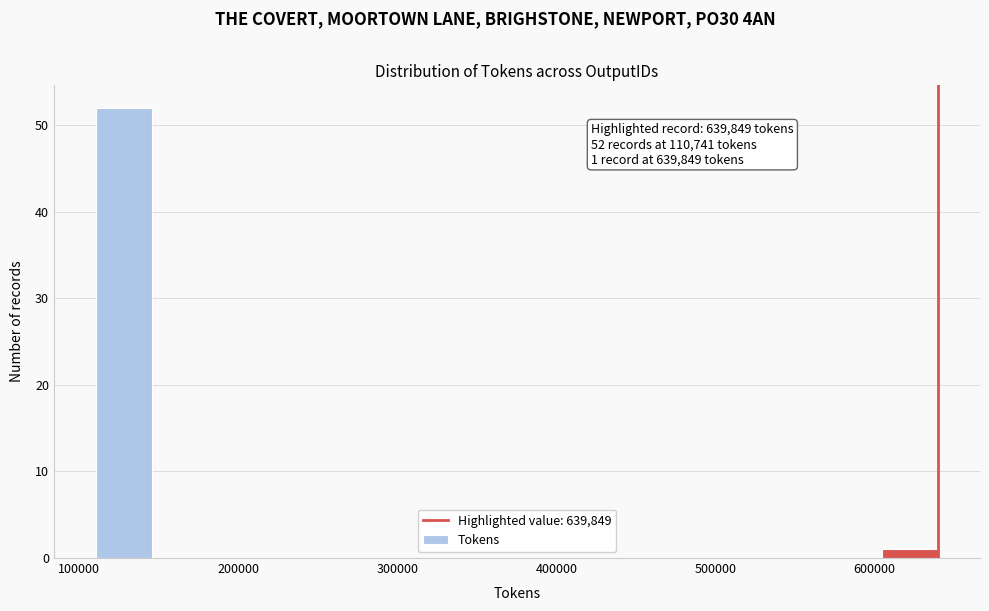

Around what value on the x-axis is the tallest bar? Give the approximate position of its centre, as read against the axis.

130000